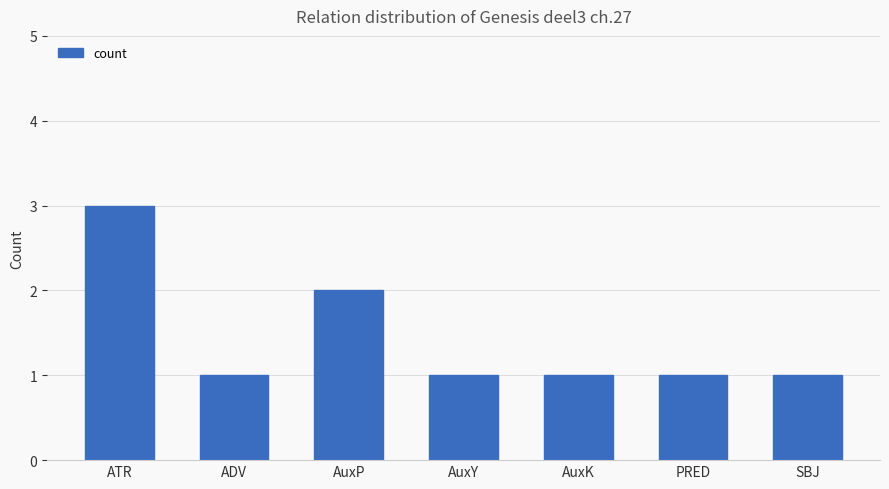

Reading left to right, extract all data points from this chart.

3	1	2	1	1	1	1